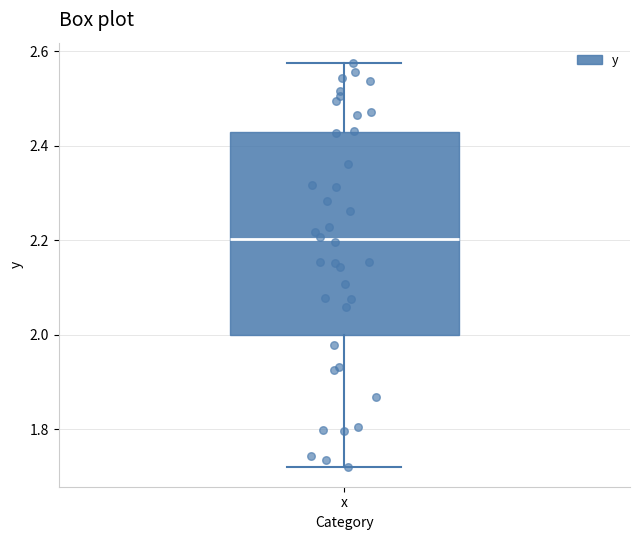

Where does the lower whisker of the box for x end on the y-axis? The values are not printed on the chart, so give them approximately, as read against the axis.

1.72